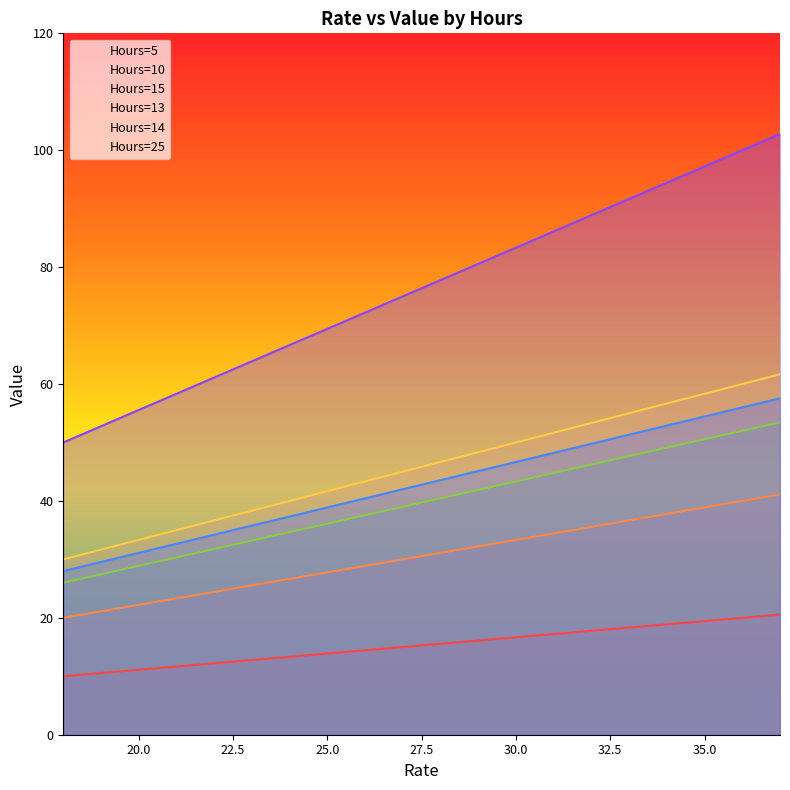

Is the value of Hours=25 at 32 greater than the value of Hours=14 at 35?

Yes